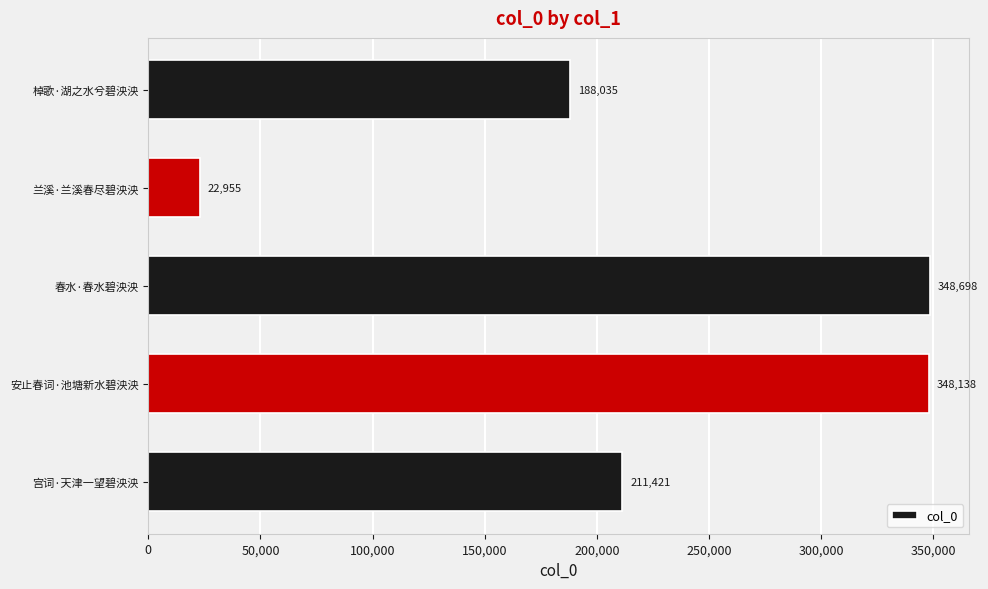

The value at 春水·春水碧泱泱 is 97788. True or false?

False